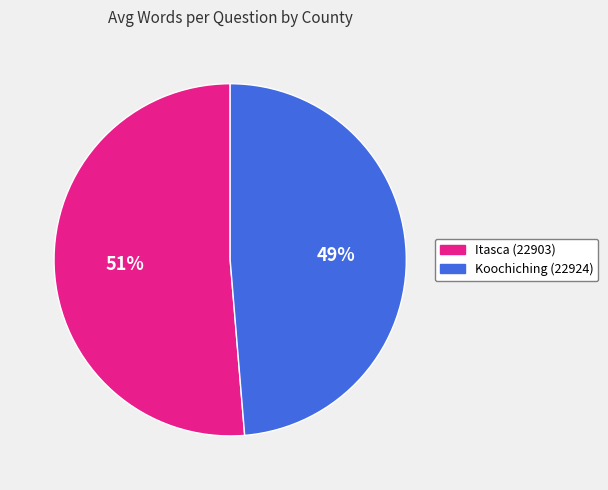

Is the sum of Koochiching (22924) and Itasca (22903) greater than half?

Yes